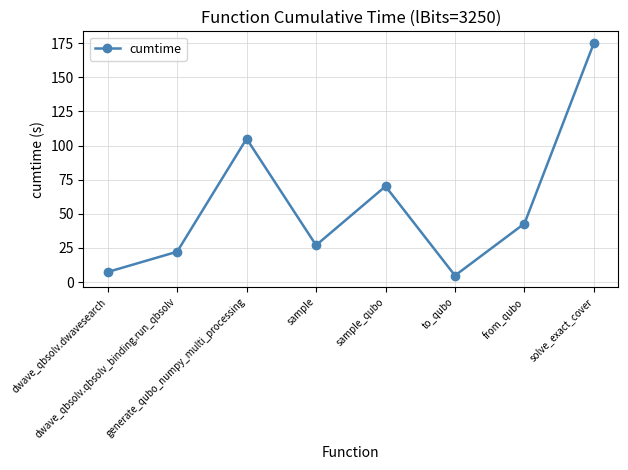

Reading right to left, what are all the values shown in this chart?

175.1	42.8	4.8	70.1	27.0	105.0	22.2	7.4